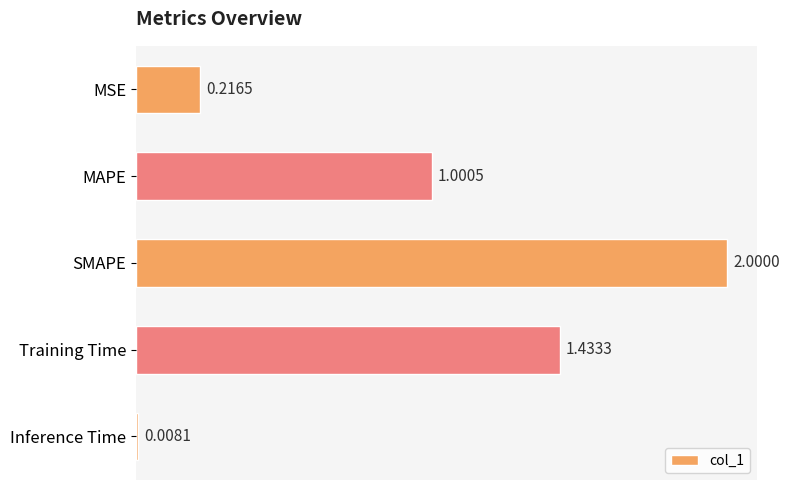

Rank the categories by value from highest to lowest.

SMAPE, Training Time, MAPE, MSE, Inference Time